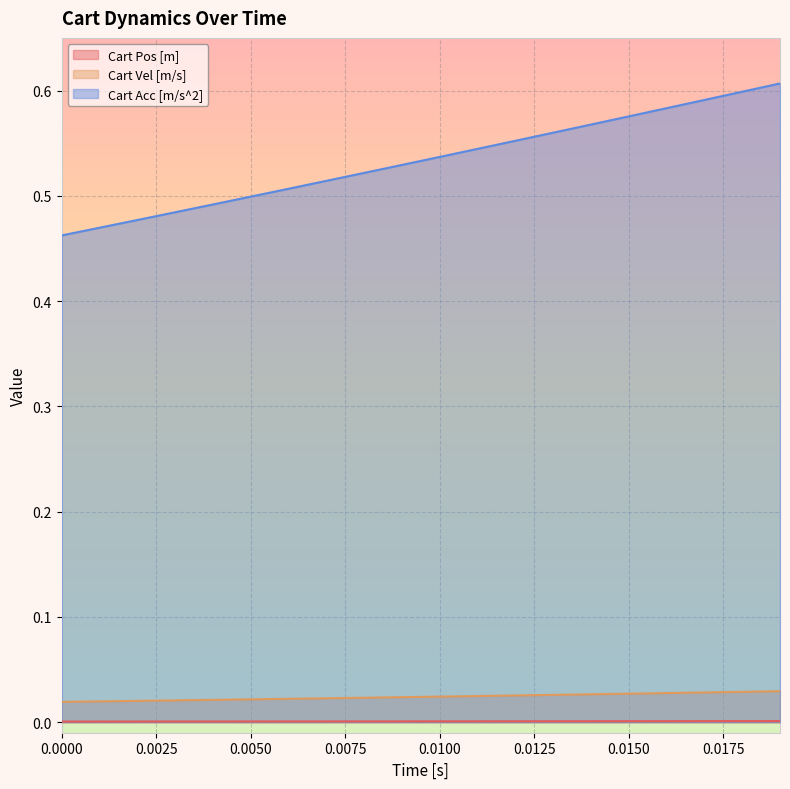

True or false: Cart Vel [m/s] and Cart Pos [m] cross at least once.

False